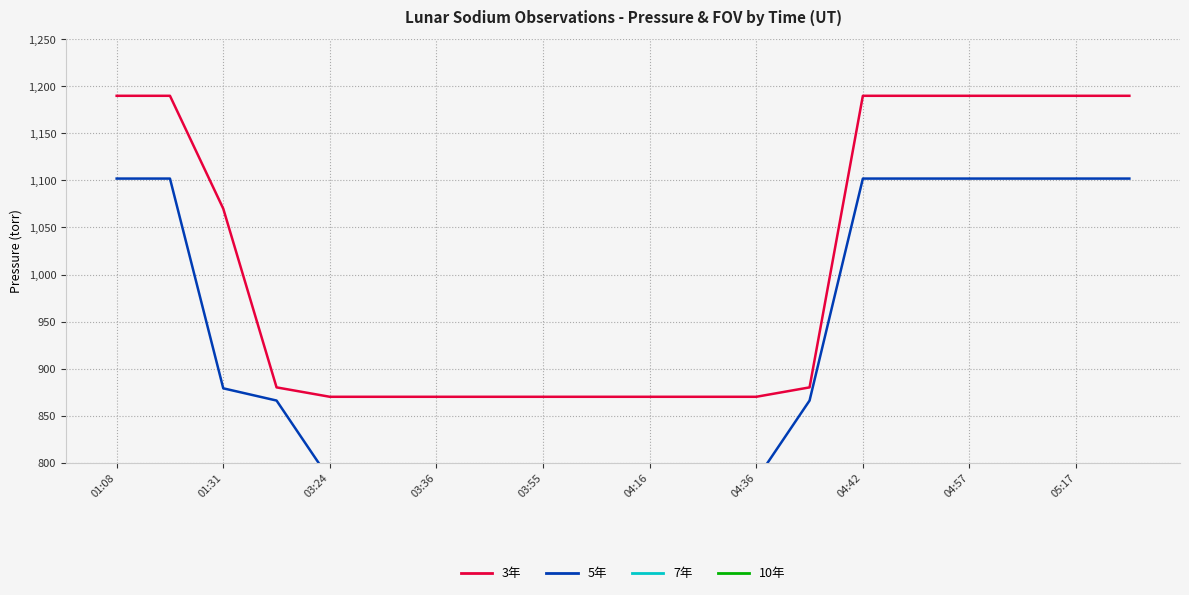

Which series has the largest range (max minus min)?

3年